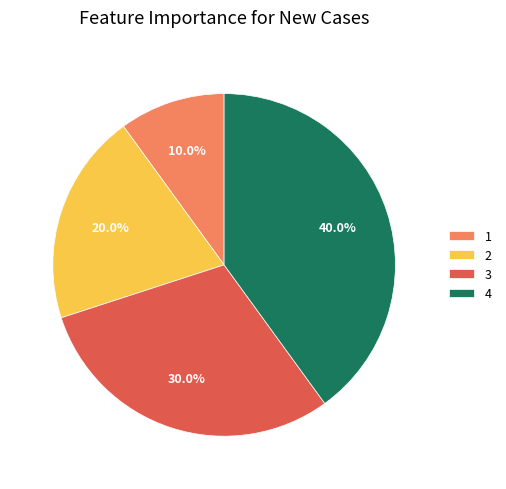

What percentage is the 2 slice, to the nearest percent?

20%